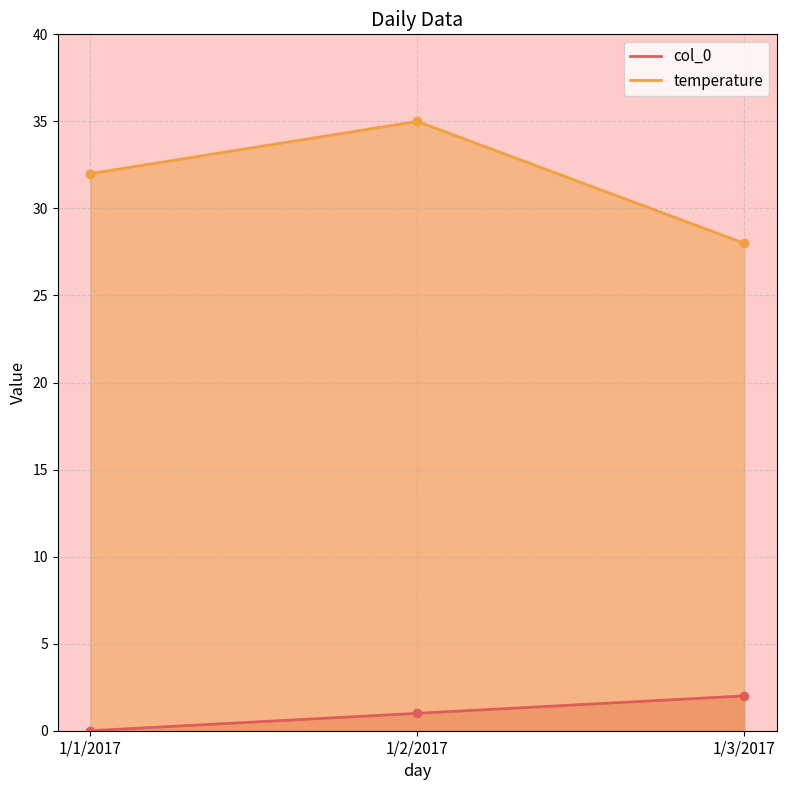

Rank the categories by col_0 value from highest to lowest.

1/3/2017, 1/2/2017, 1/1/2017